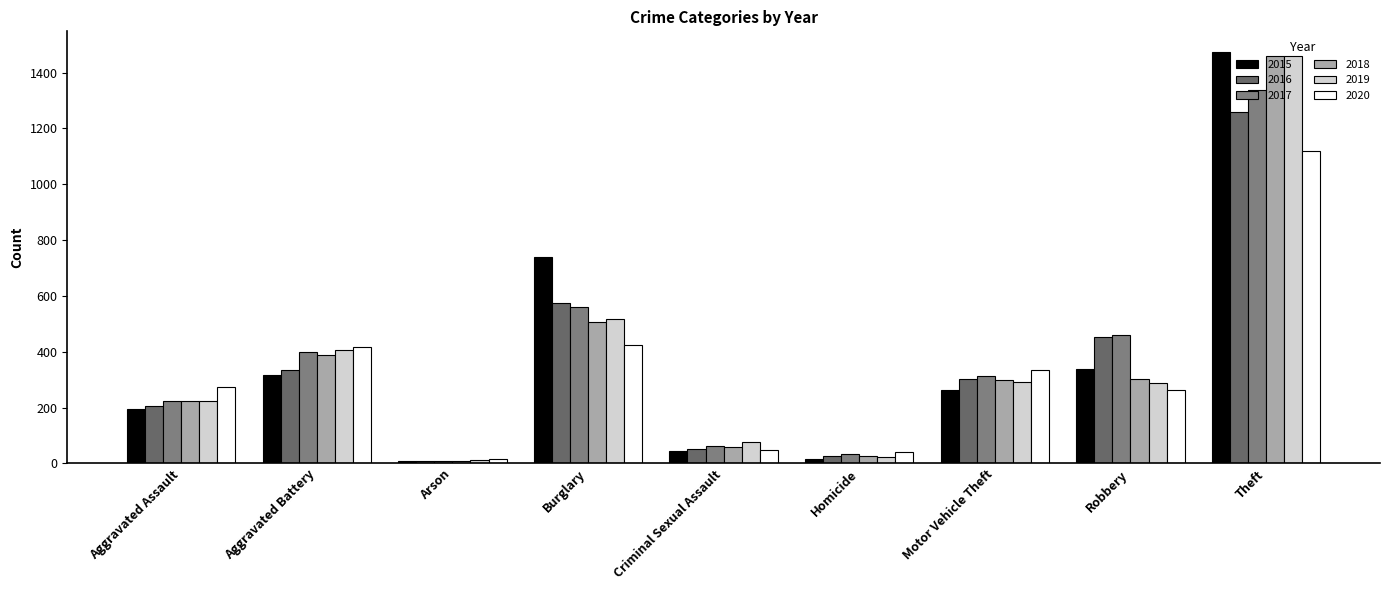

What is the label of the 9th bar from the right?

Aggravated Assault